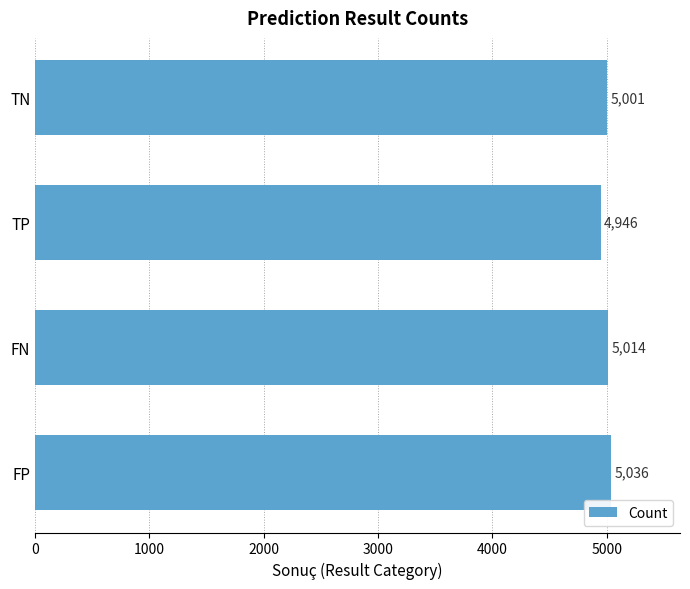

How many values are below 5014?

2